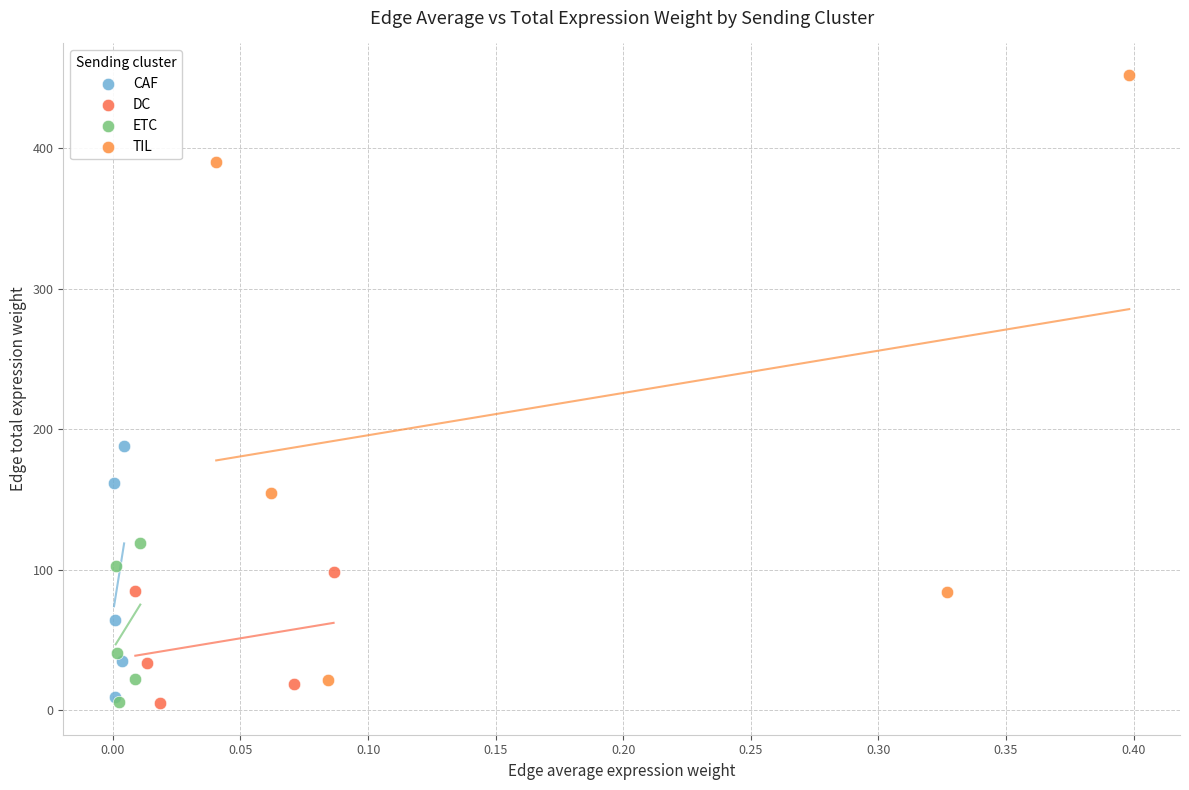

Which series has the widest spread of Y values?

TIL